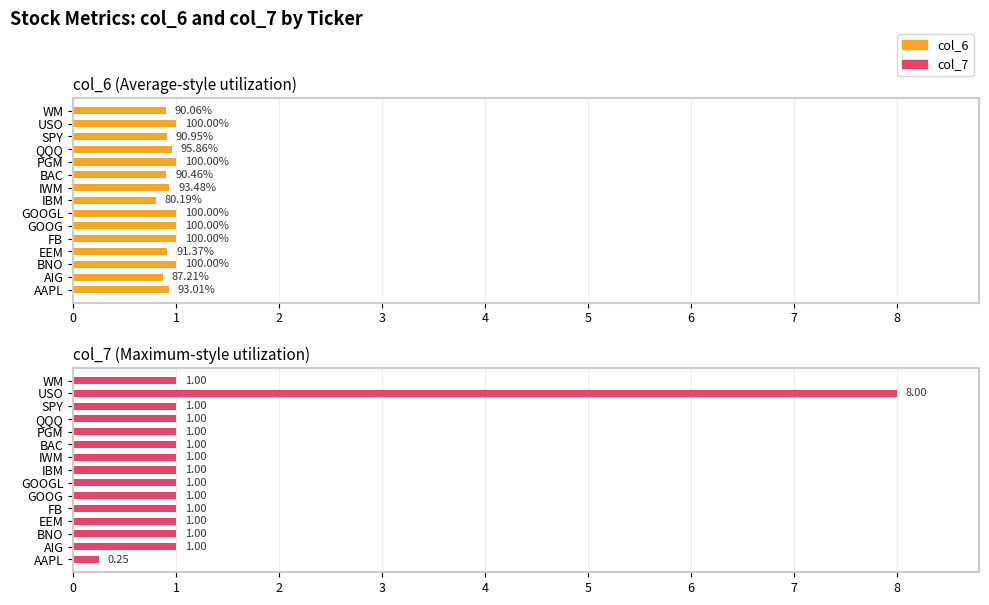

What value does the col_6 series have at USO?

1.0